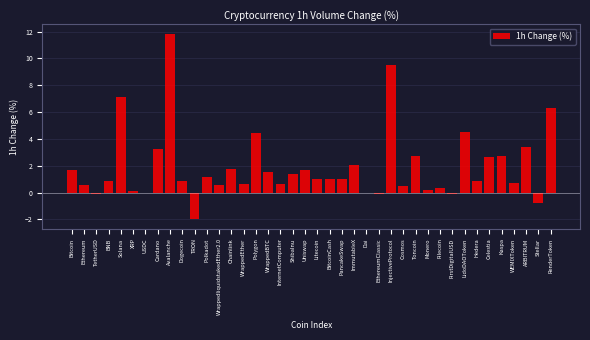

Read the value at Cardano.

3.2